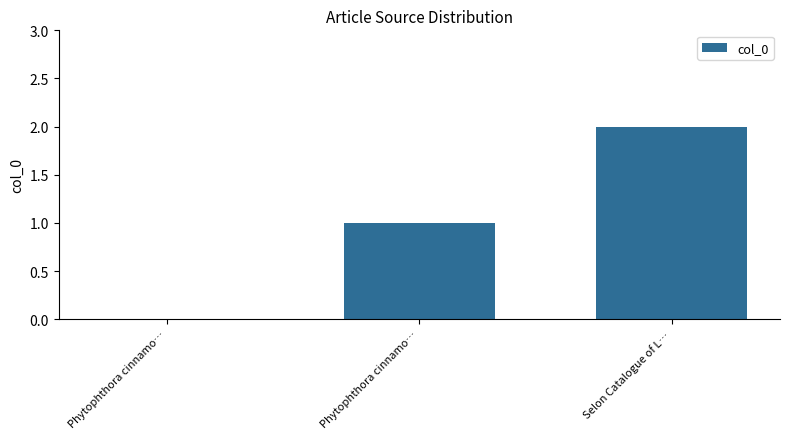

Rank the categories by value from highest to lowest.

Selon Catalogue of L…, Phytophthora cinnamo…, Phytophthora cinnamo…